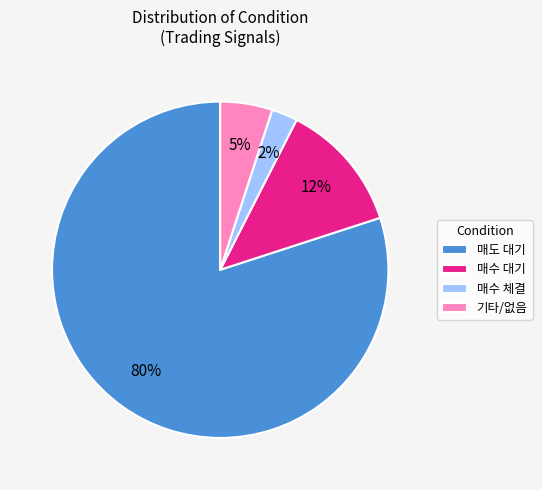

To the nearest percent, what is the combined percentage of 매수 체결 and 기타/없음?

8%